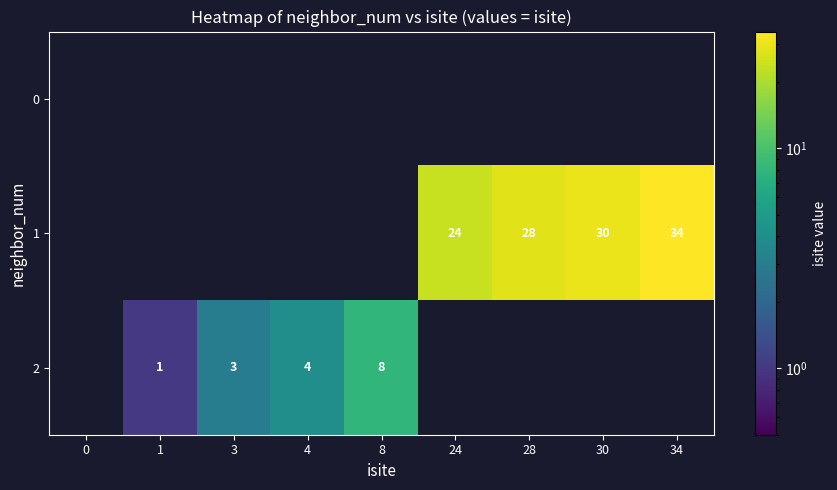

The value of 2 at 8 is 11. True or false?

False